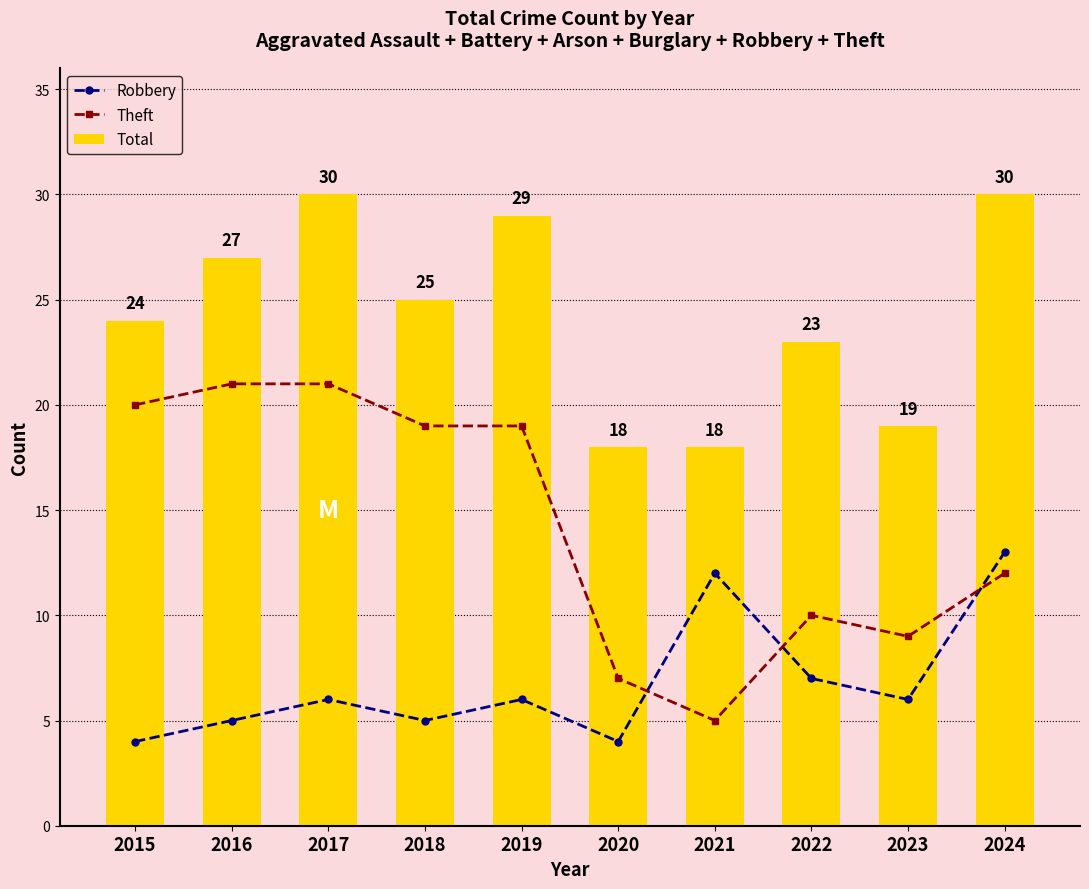

Which series has the largest total across all categories?

Total